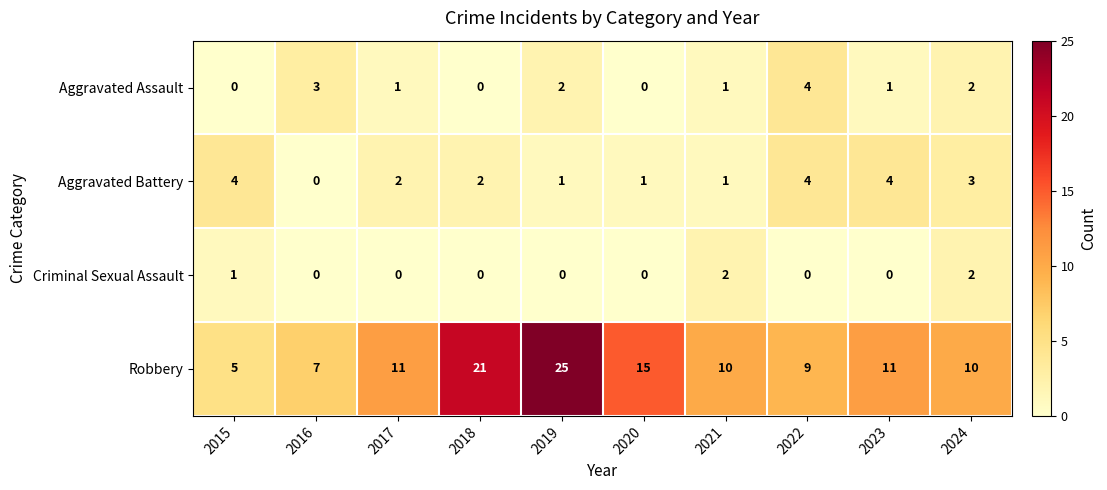

What is the maximum value shown in the chart?

25